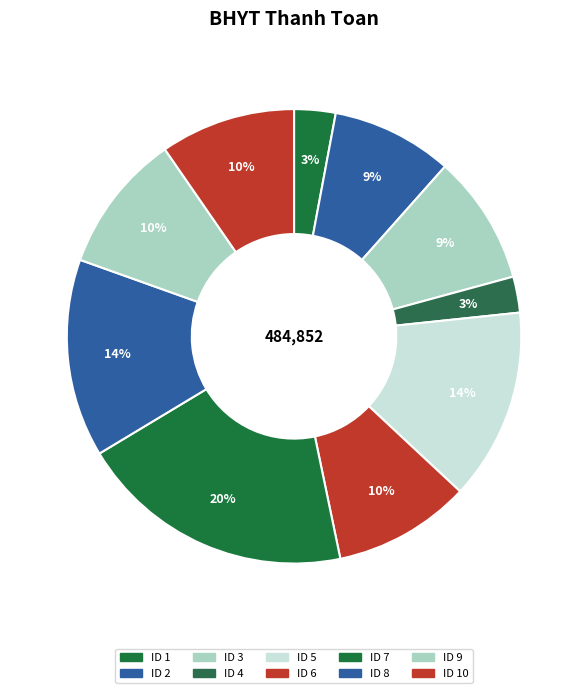

Which slice is the largest?

7